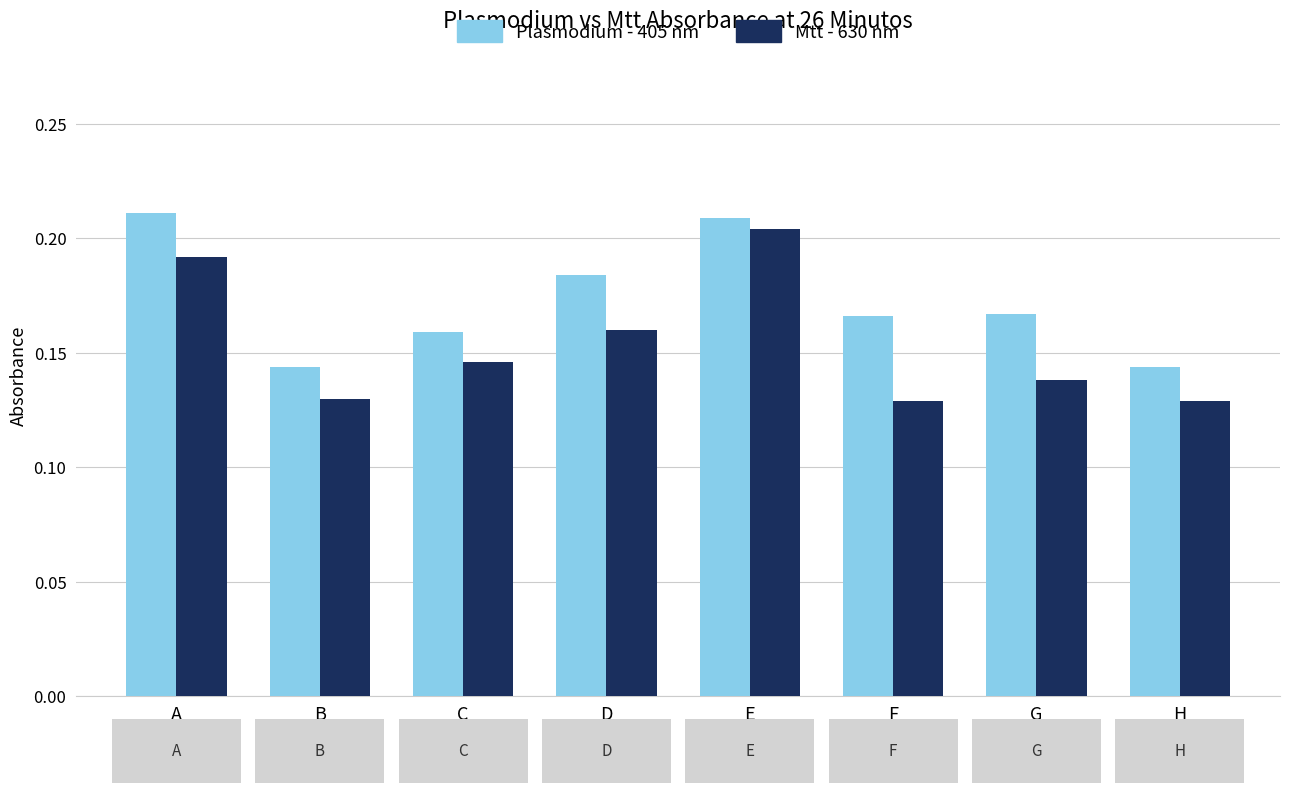

Rank the series at C from highest to lowest value.

Plasmodium - 405 nm, Mtt - 630 nm